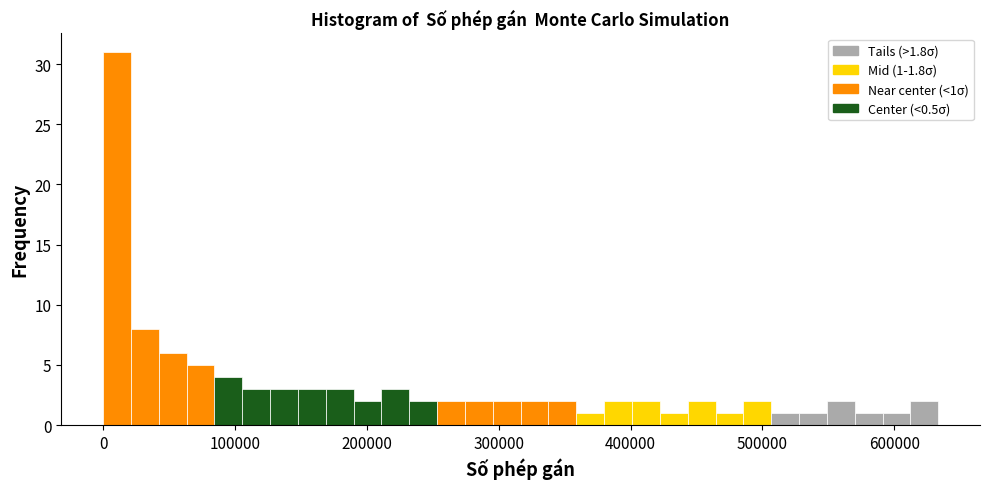

Read against the x-axis, roughly where is the centre of the tallest bar?

10000